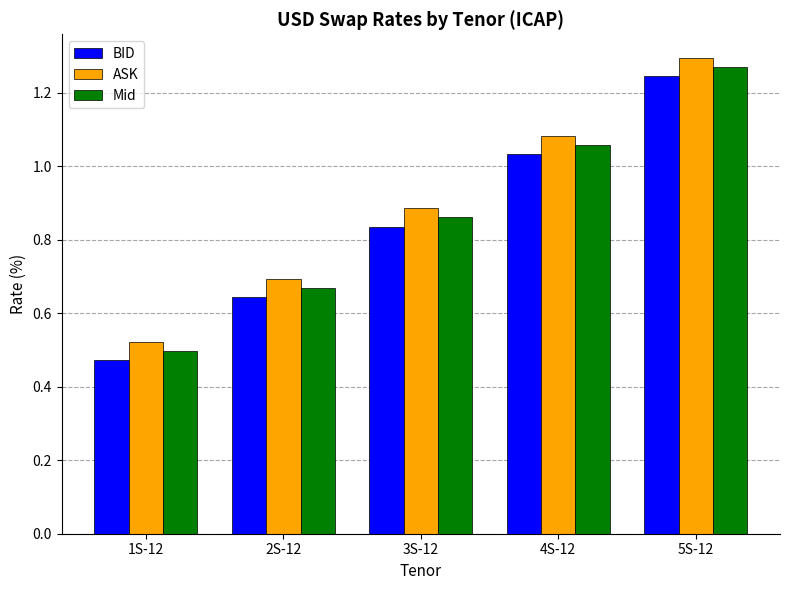

Rank the categories by BID value from lowest to highest.

1S-12, 2S-12, 3S-12, 4S-12, 5S-12